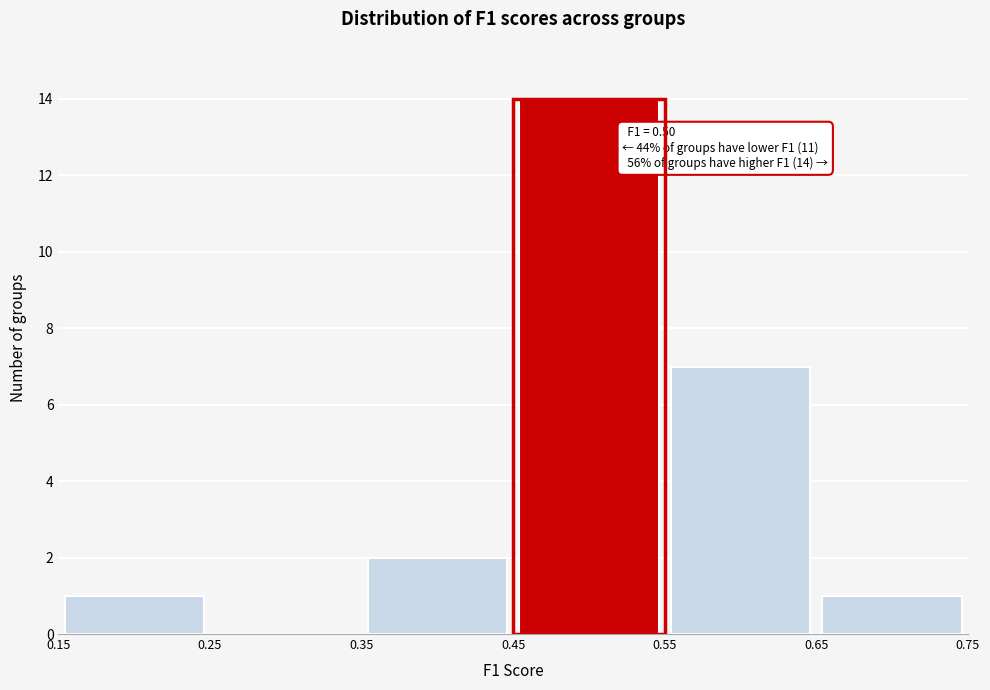

Which range on the x-axis has the tallest bar?

0.45 to 0.55